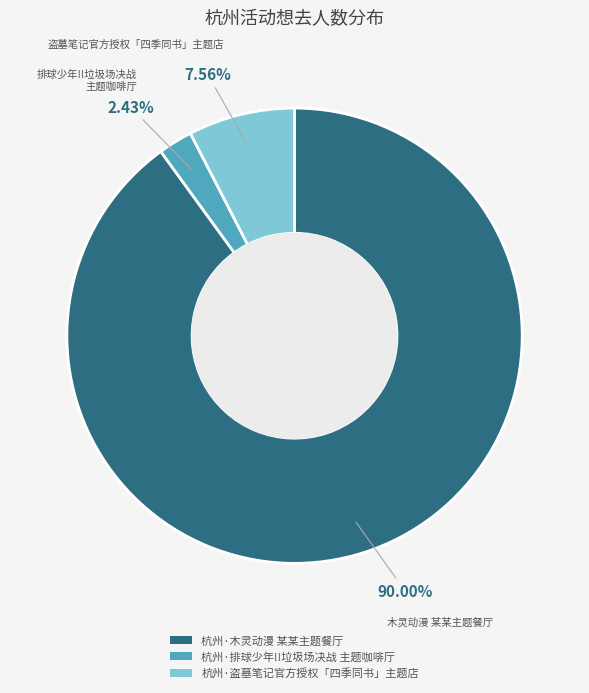

To the nearest percent, what portion does 杭州·排球少年!!垃圾场决战 主题咖啡厅 represent?

2%